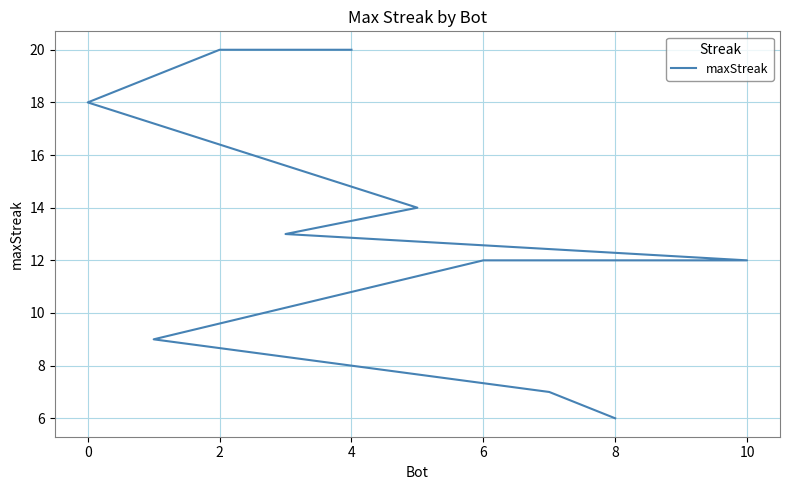

How many lines are shown in the chart?

1